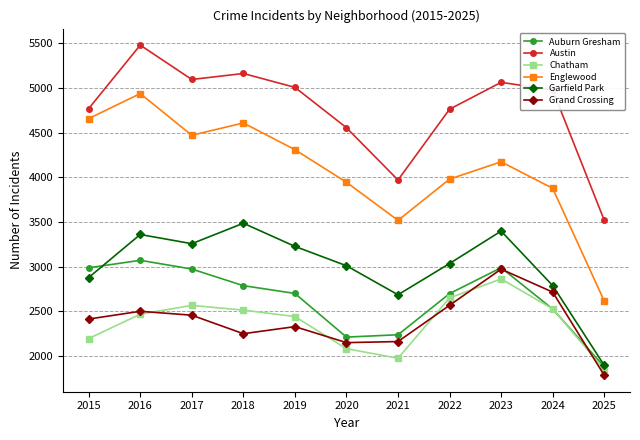

At which category does Garfield Park reach its first local valley?

2017